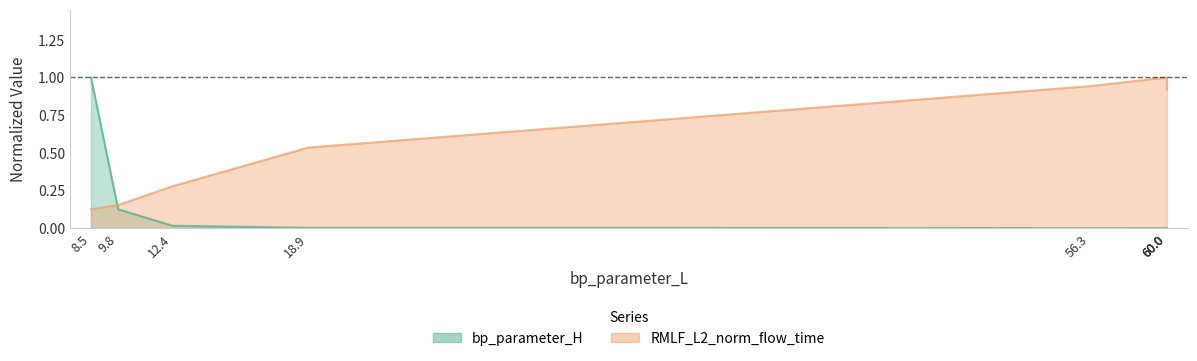

Rank the series by their maximum value, from lowest to highest.

bp_parameter_H, RMLF_L2_norm_flow_time